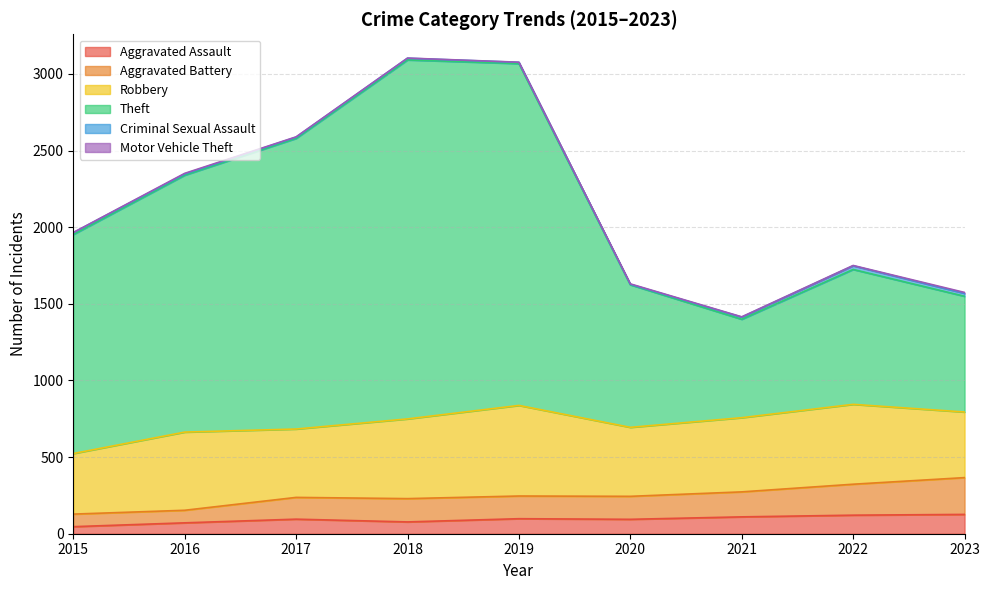

In Aggravated Battery, how many points are lower than both neighbors (excluding endpoints)?

2